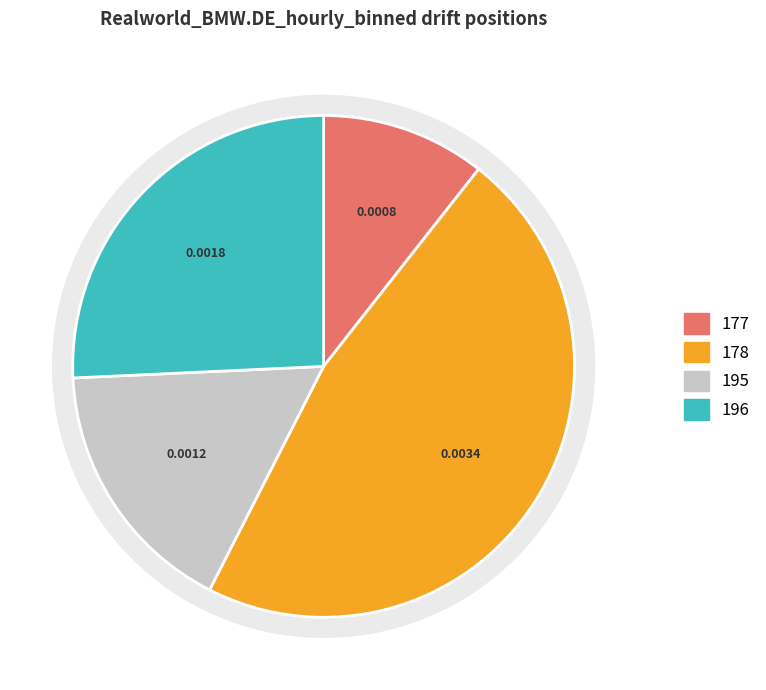

To the nearest percent, what is the difference between the 178 and 177 slice percentages?

36%